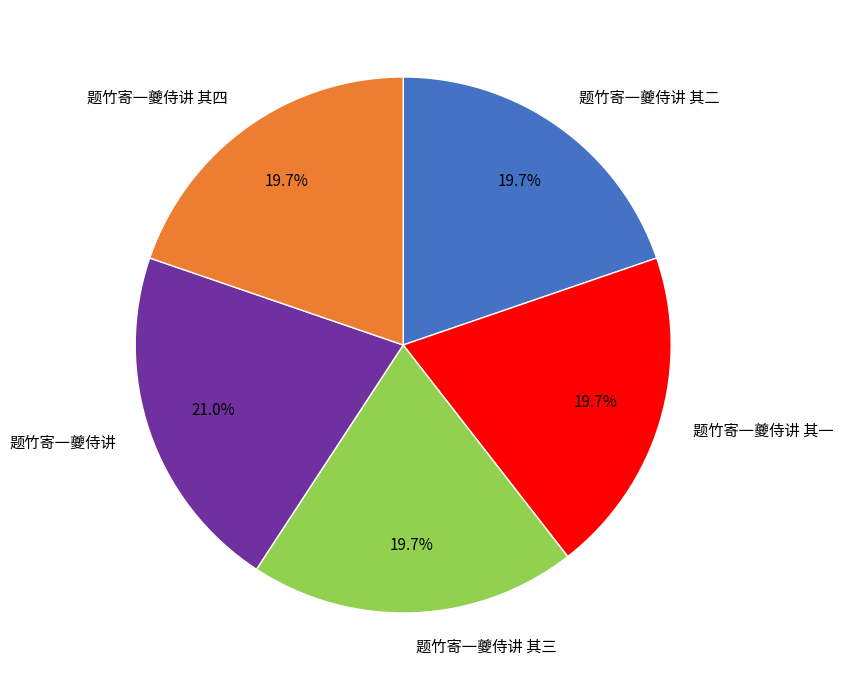

Is 题竹寄一夔侍讲 其三 the majority of the pie?

No